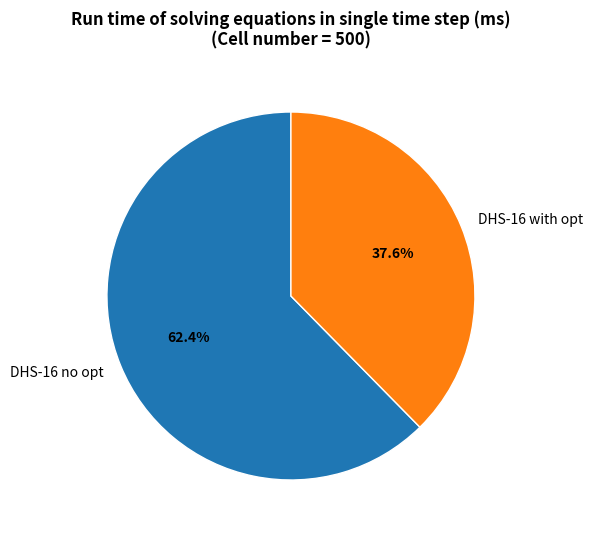

Count the number of slices in the pie.

2